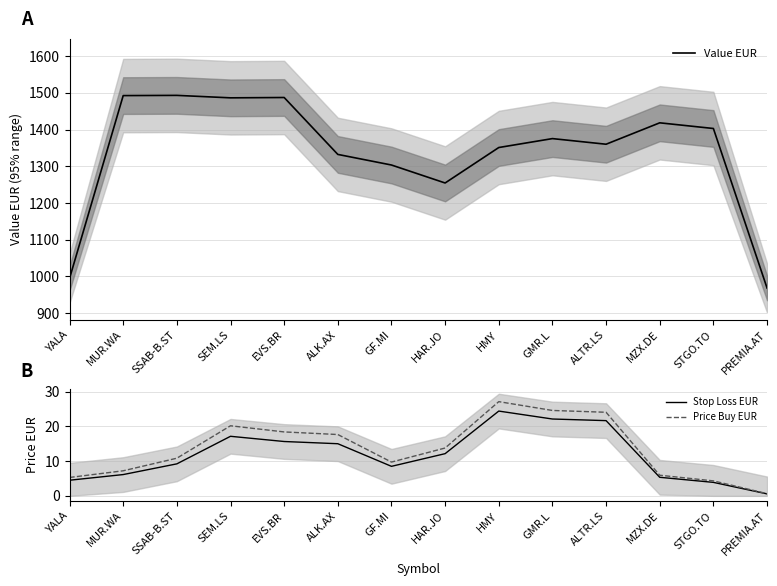

True or false: Value EUR and Stop Loss EUR intersect in this chart.

False